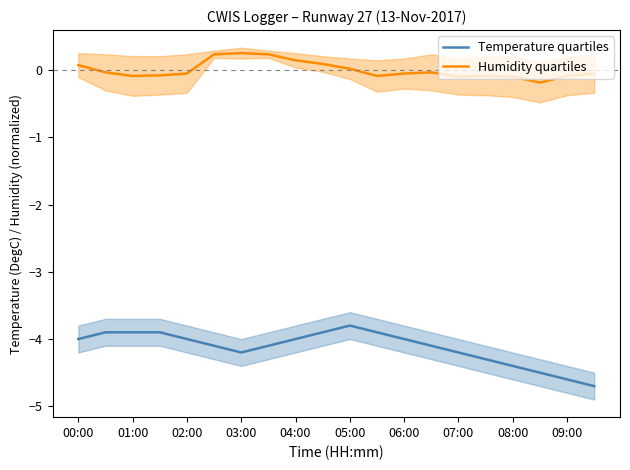

Which series has the widest spread of values?

Temperature quartiles